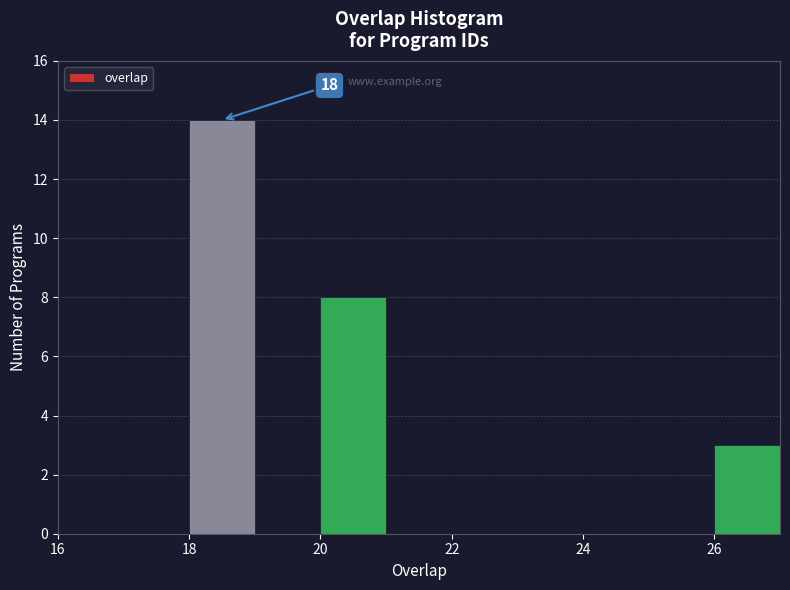

Over which range of the x-axis is the bar tallest?

18 to 19